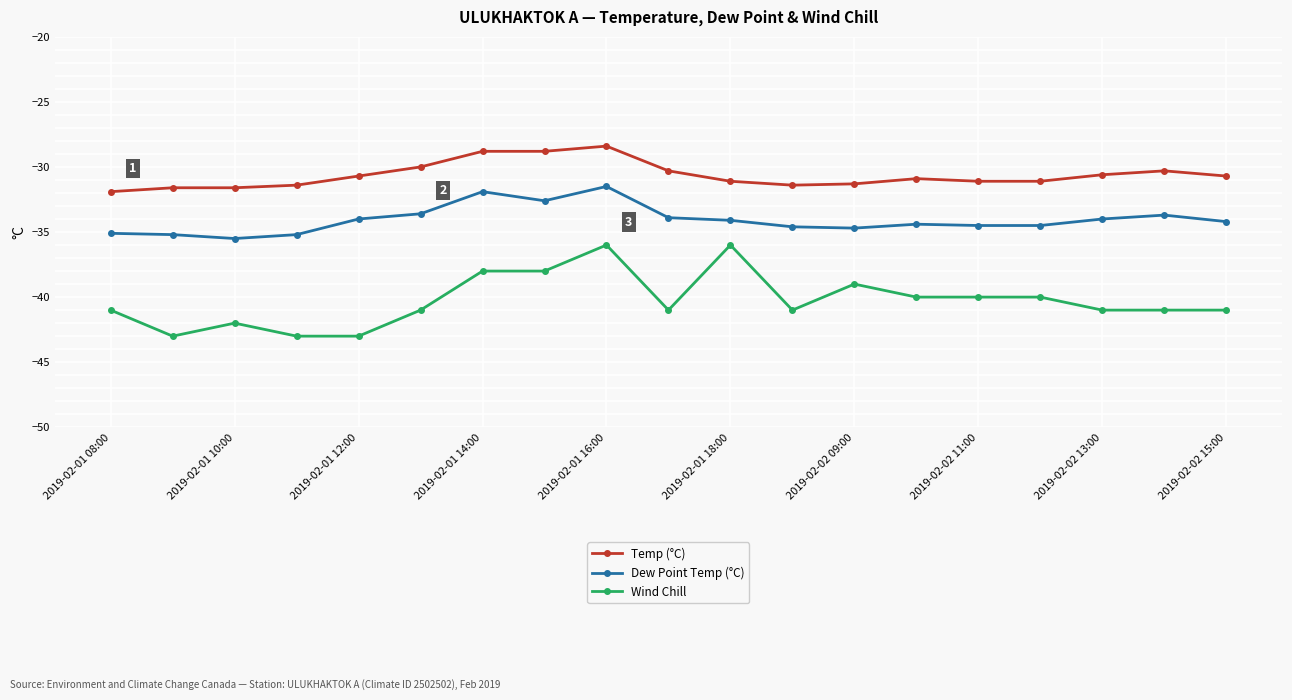

Which series has the widest spread of values?

Wind Chill